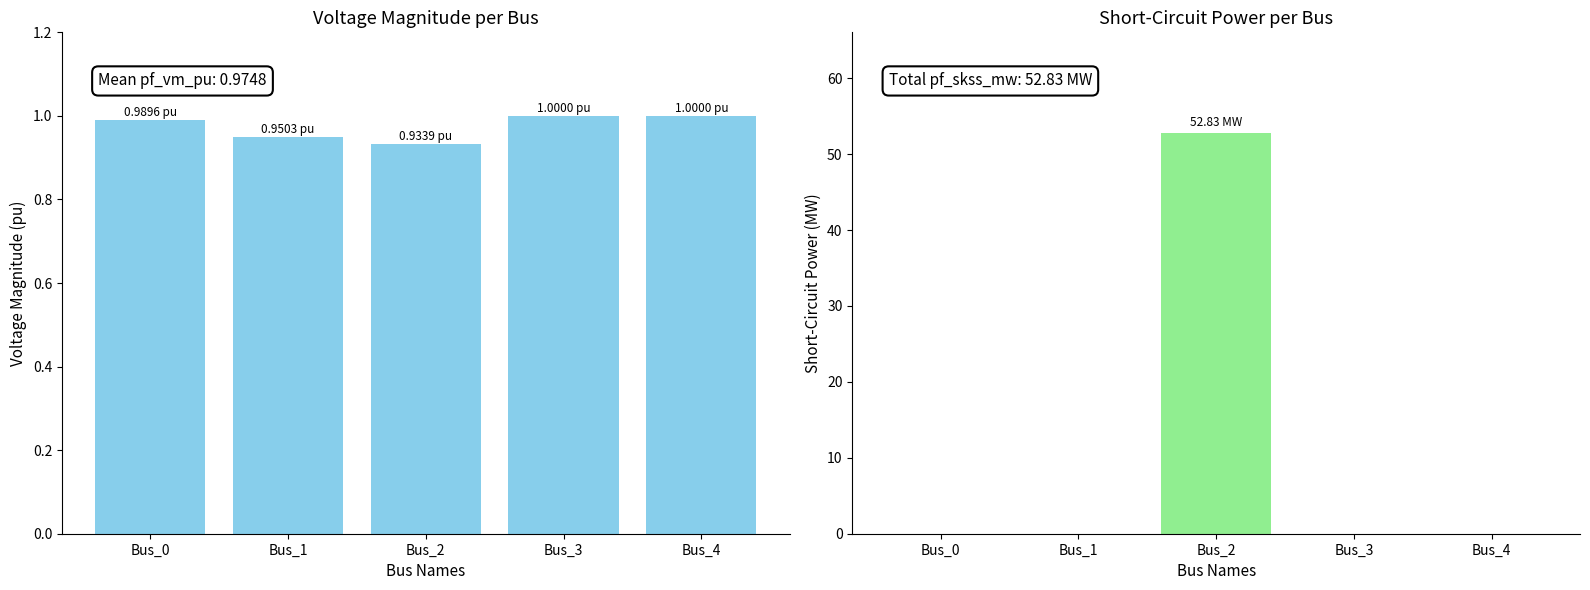

Reading left to right, list all the values displayed in this chart.

pf_vm_pu: 1.0	1.0	0.9	1.0	1.0
pf_skss_mw: 0.0	0.0	52.8	0.0	0.0